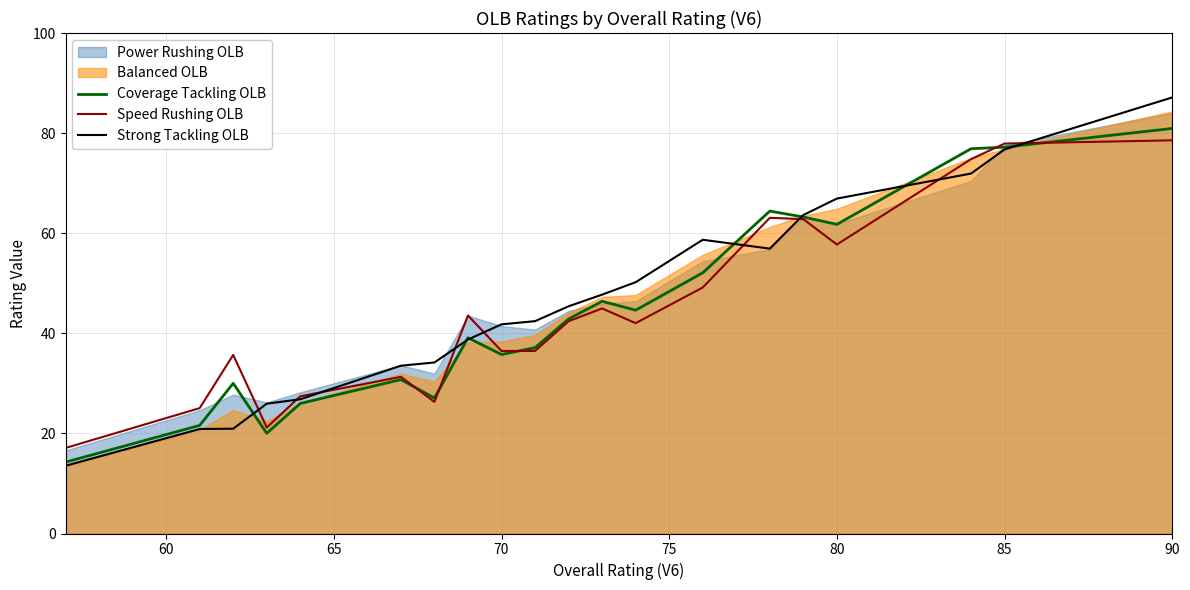

What value does the Coverage Tackling OLB series have at 70?

35.8